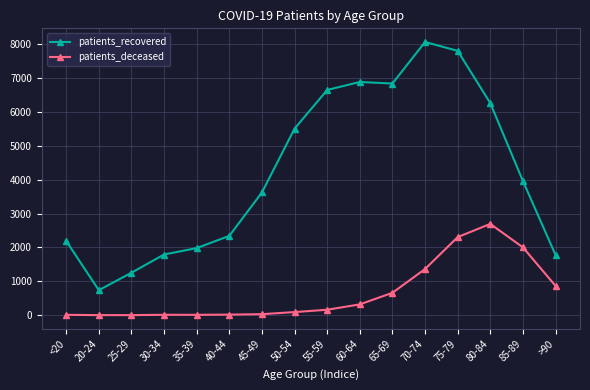

What is the difference between the maximum and second lowest values in the patients_deceased series?

2692